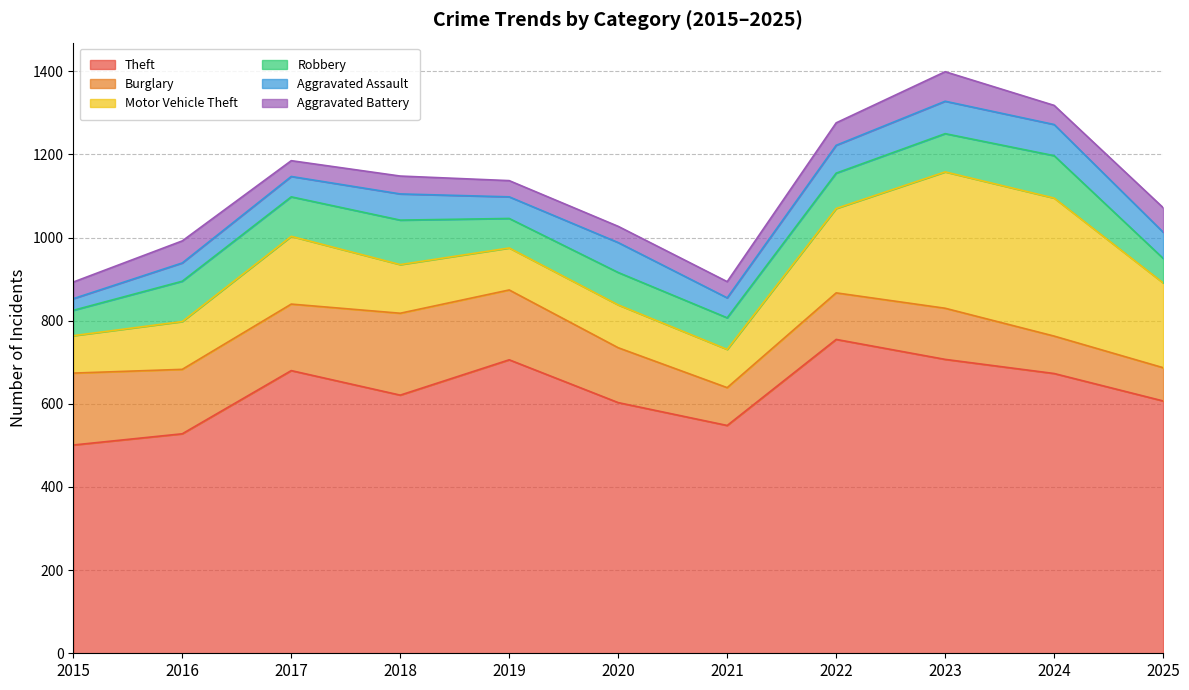

What is the difference between the maximum and minimum values in the Robbery series?

48